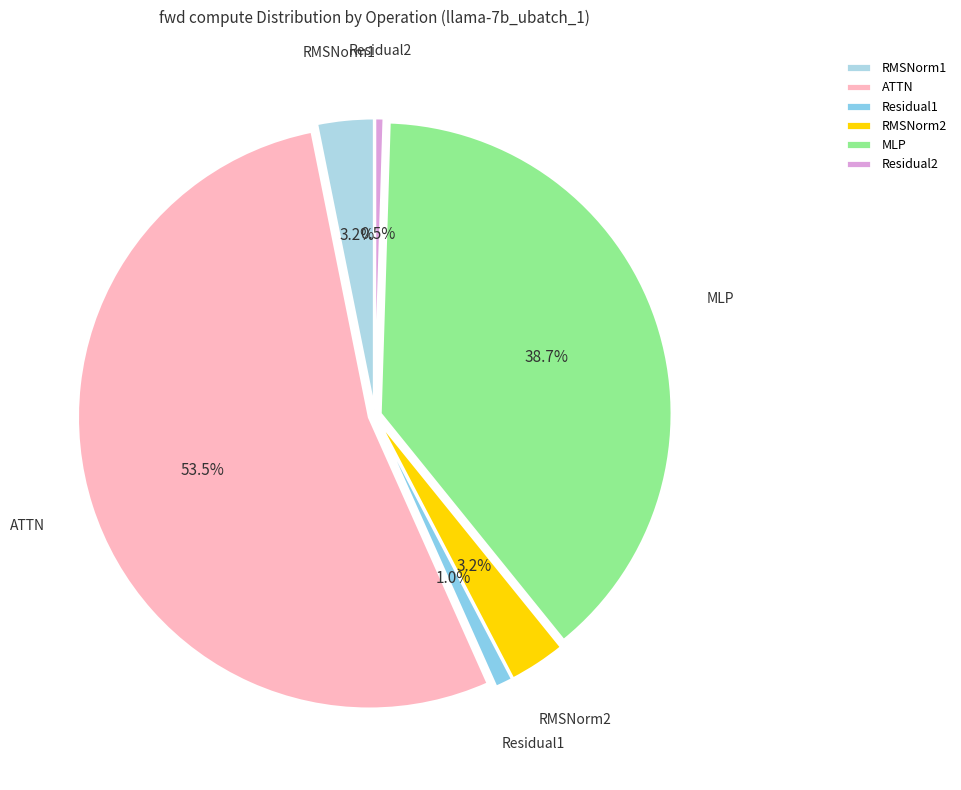

Is there any slice that represents more than half of the pie?

Yes